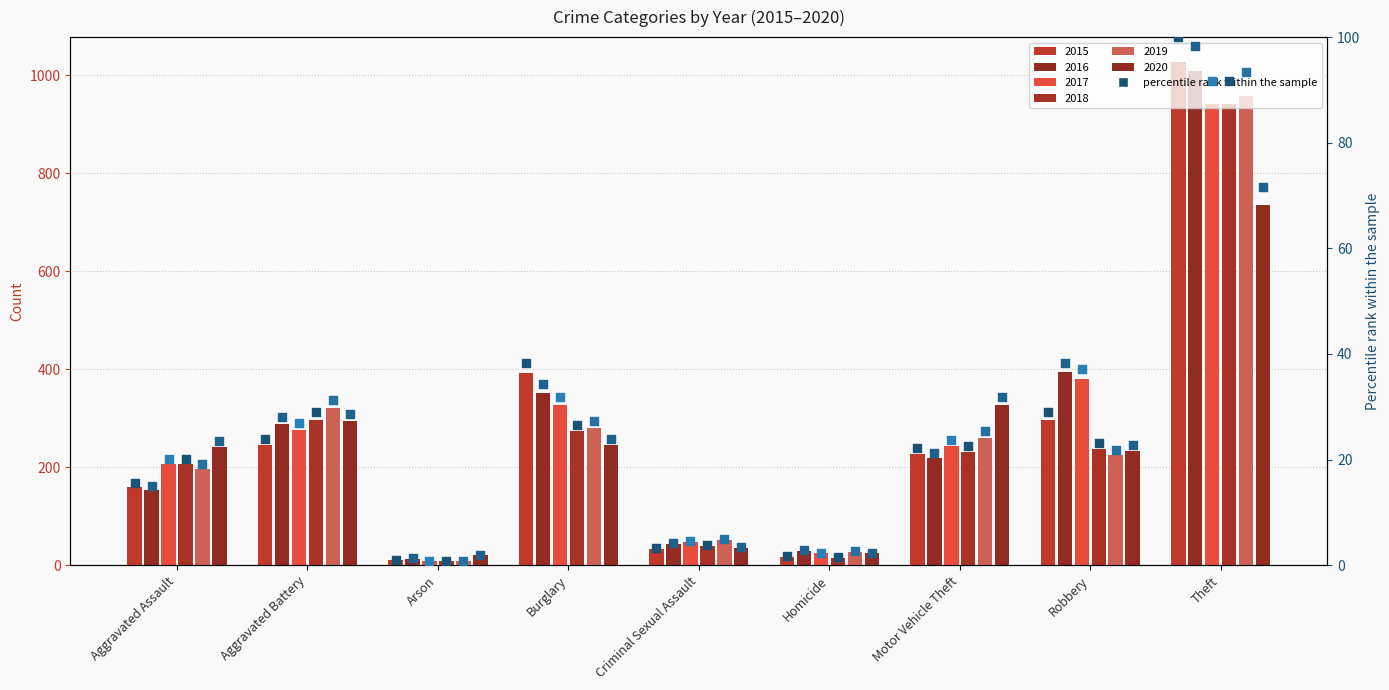

Which series reaches the minimum Y coordinate?

2015